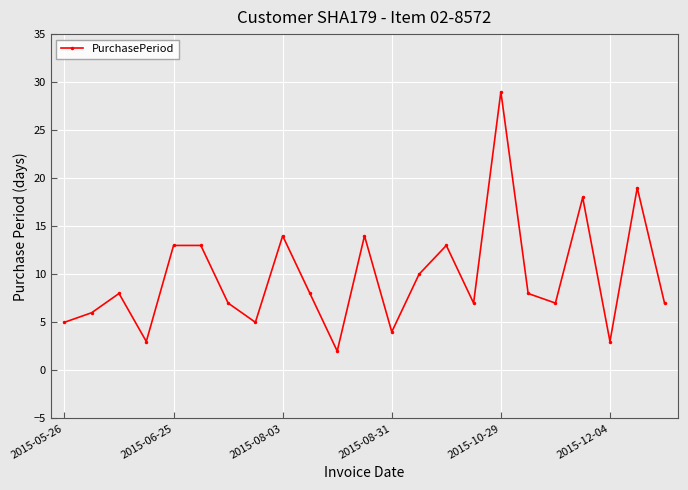

What is the greatest value displayed?

29